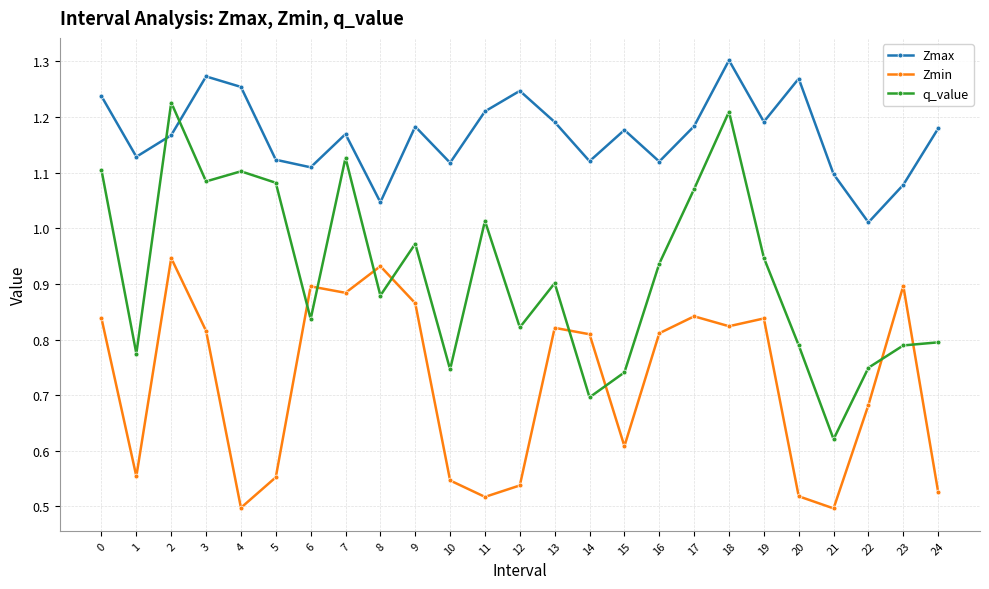

Between which two adjacent categories do q_value and Zmax first intersect?

1 and 2